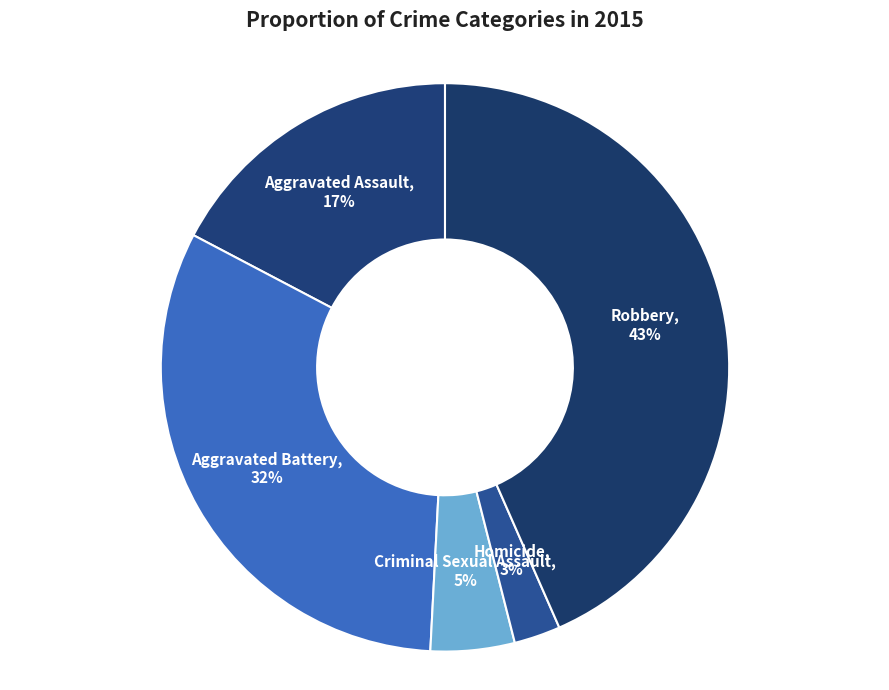

Count the number of slices in the pie.

5